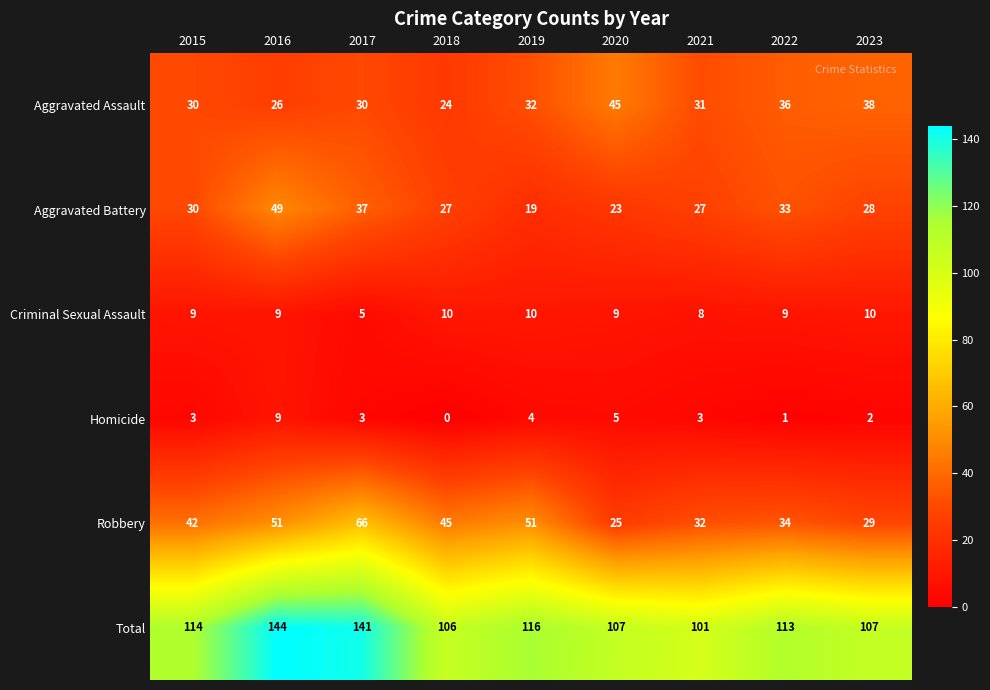

Which series changed the most between 2019 and 2023?

Robbery